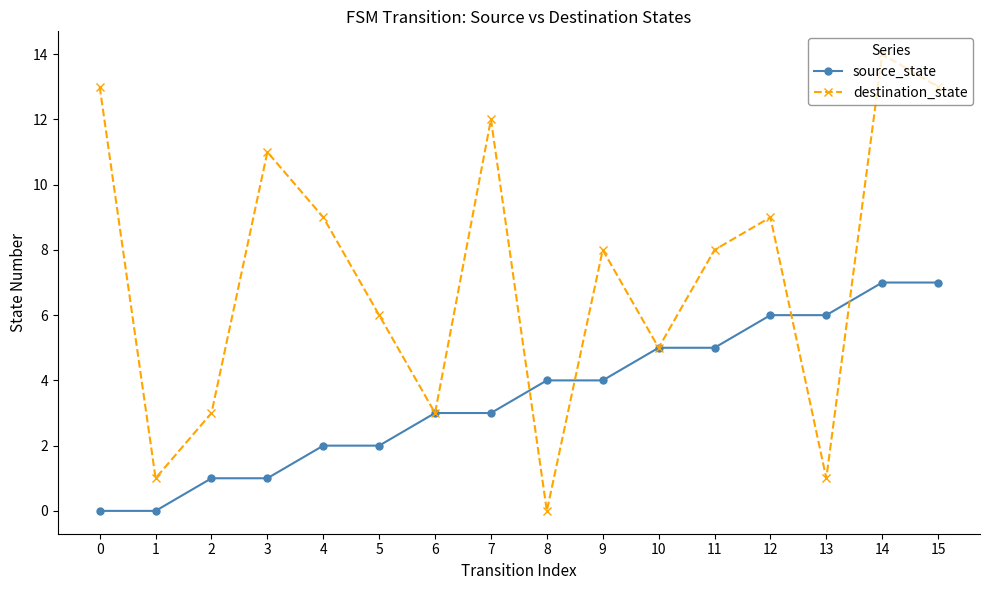

Is it true that destination_state equals 22 at 15?

False